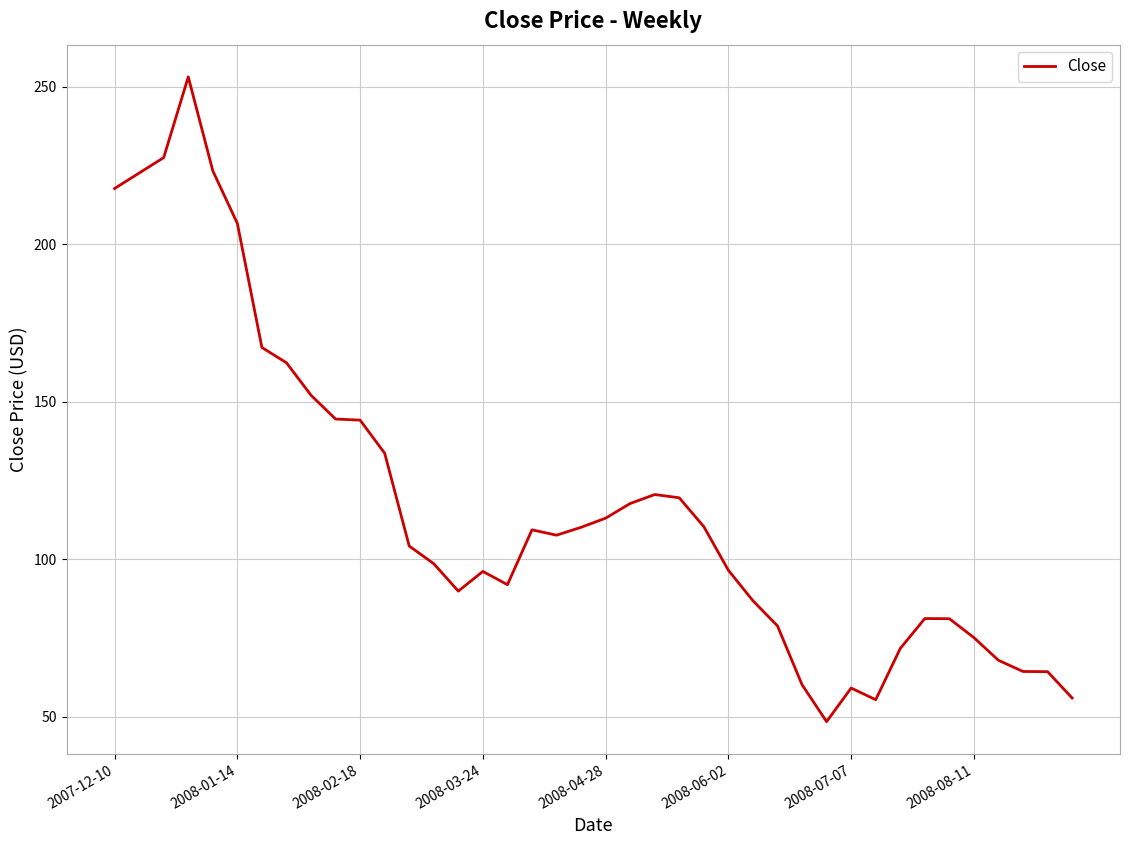

What is the difference between the maximum and minimum values?

204.6